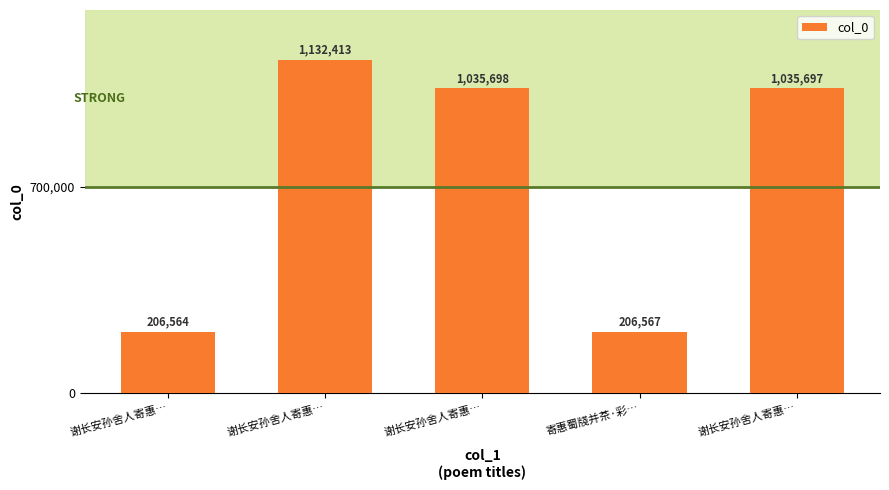

How many bars are there in total?

5